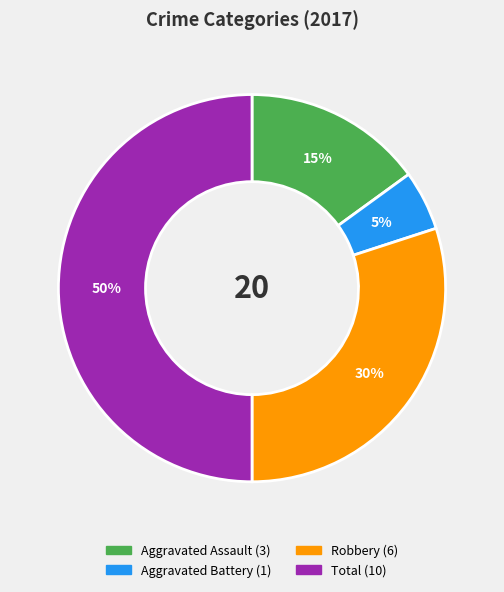

Rank the categories by value from lowest to highest.

Aggravated Battery, Aggravated Assault, Robbery, Total